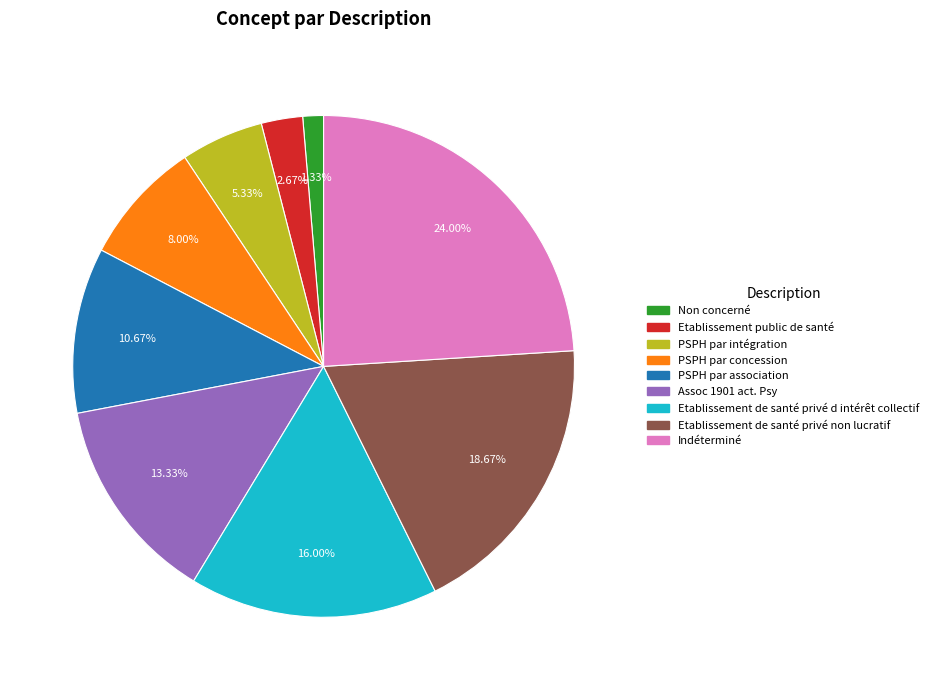

To the nearest percent, what is the difference between the largest and smallest slice percentages?

23%